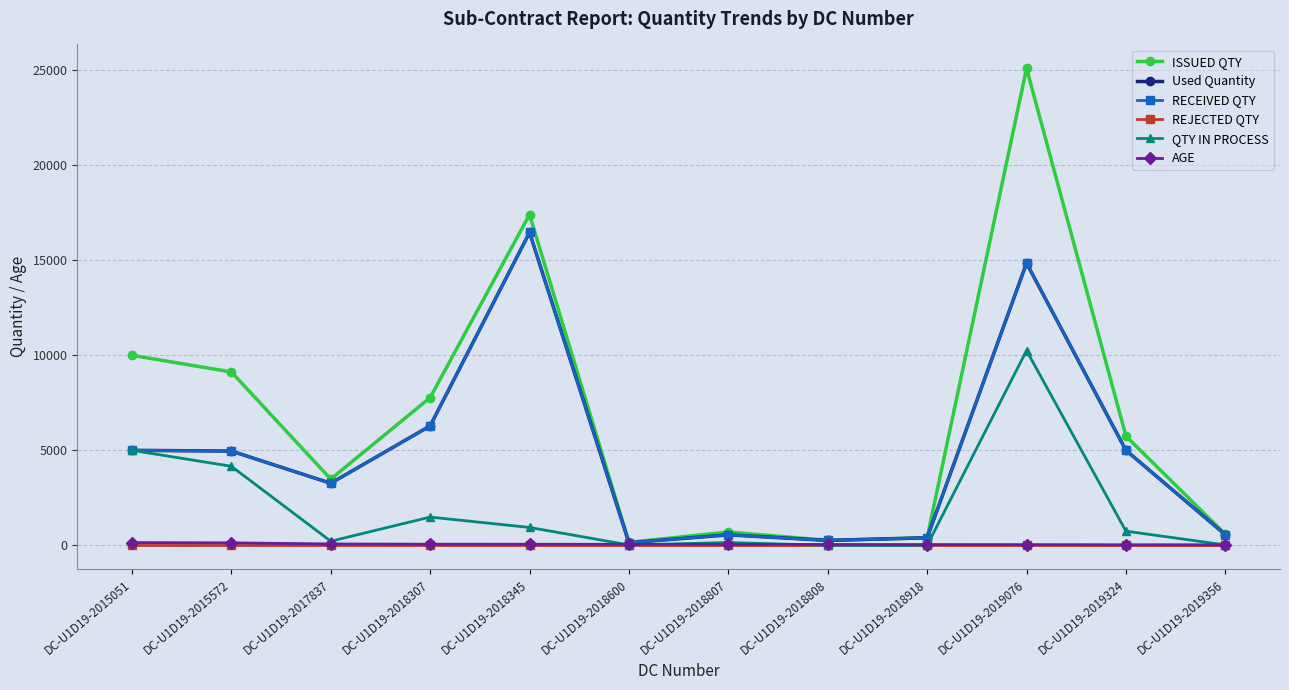

The value of RECEIVED QTY at DC-U1D19-2019324 is 5000. True or false?

True